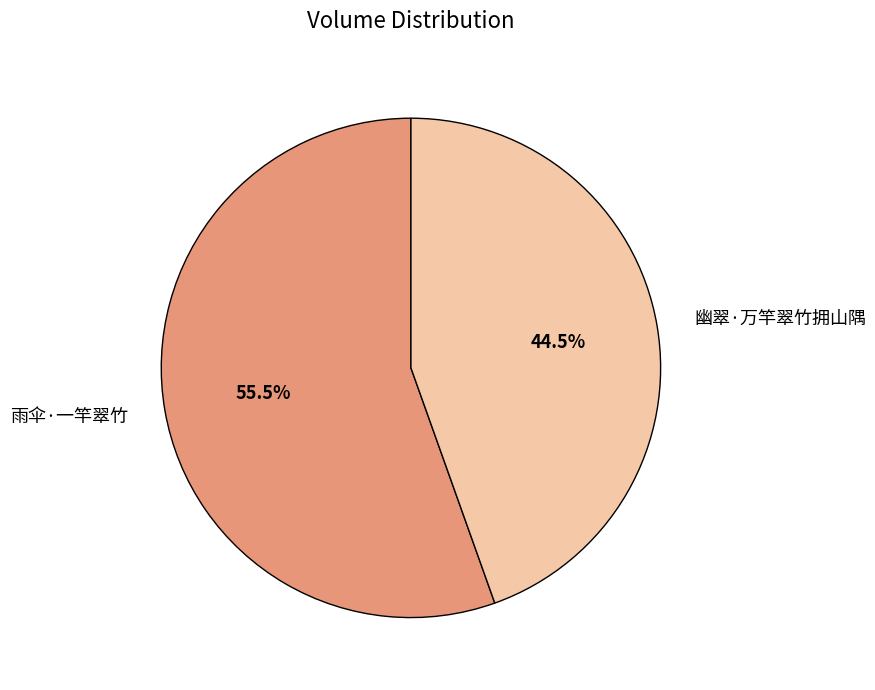

To the nearest percent, what is the average slice percentage?

50%